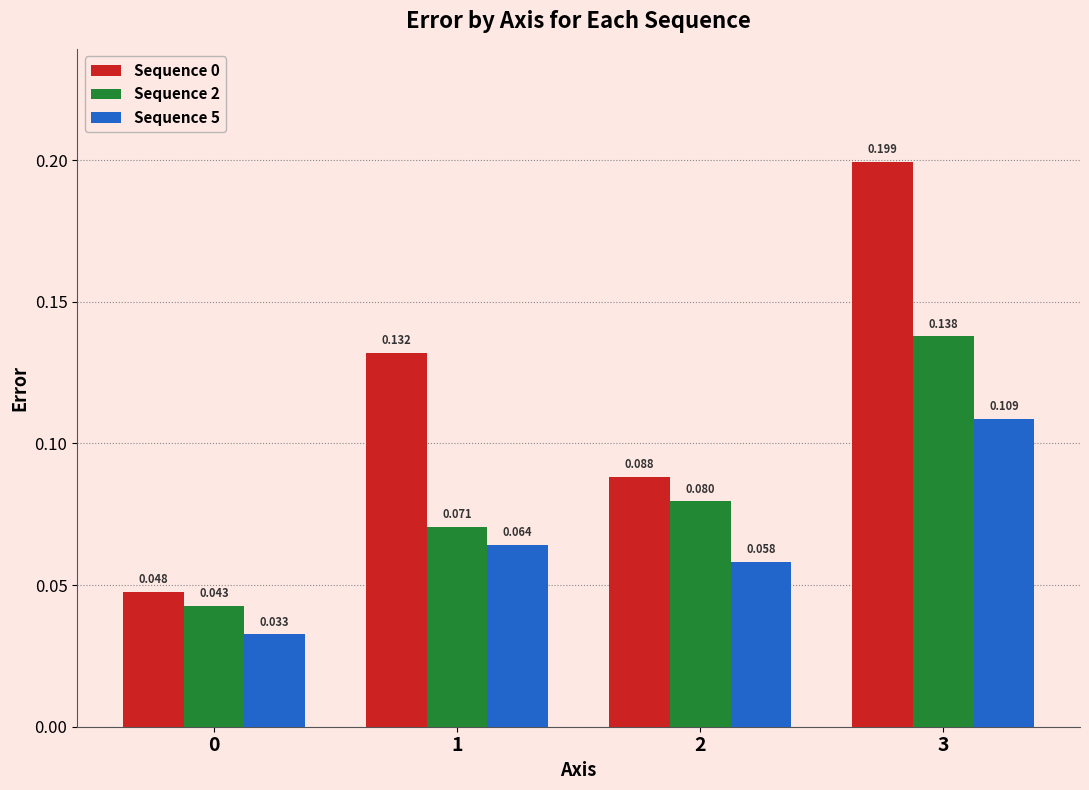

Is the value of Sequence 5 at 3 greater than the value of Sequence 2 at 1?

Yes